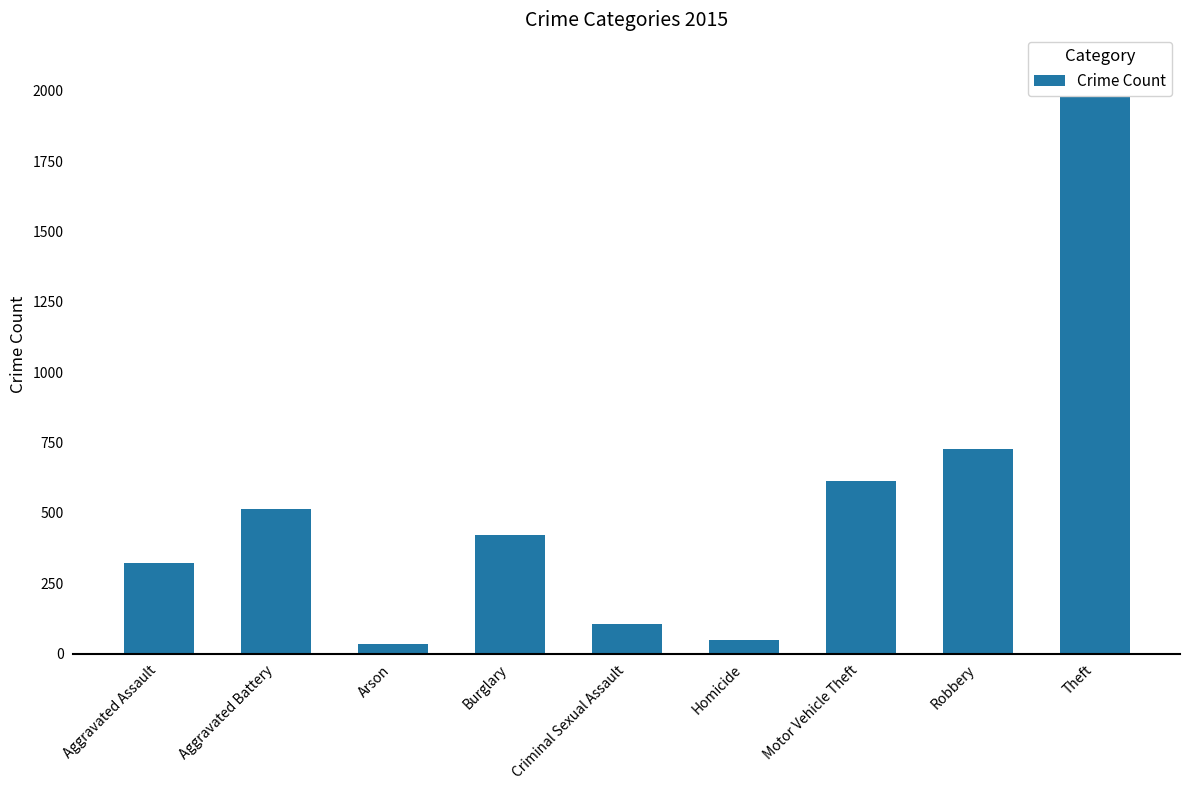

Which has a higher value, Homicide or Theft?

Theft